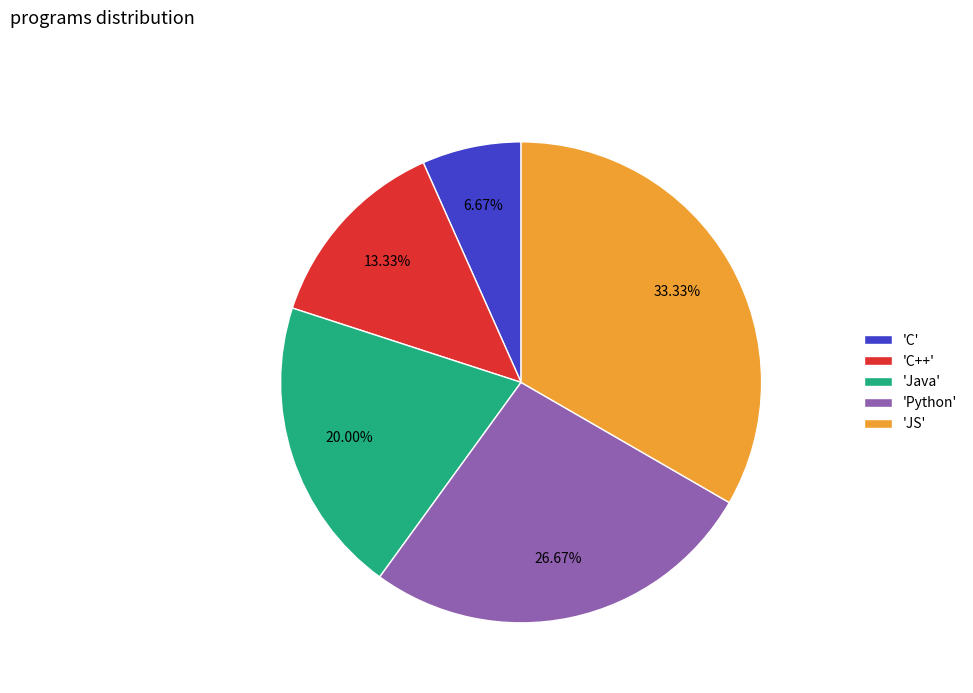

Combined, do 'C++' and 'C' account for over 50%?

No